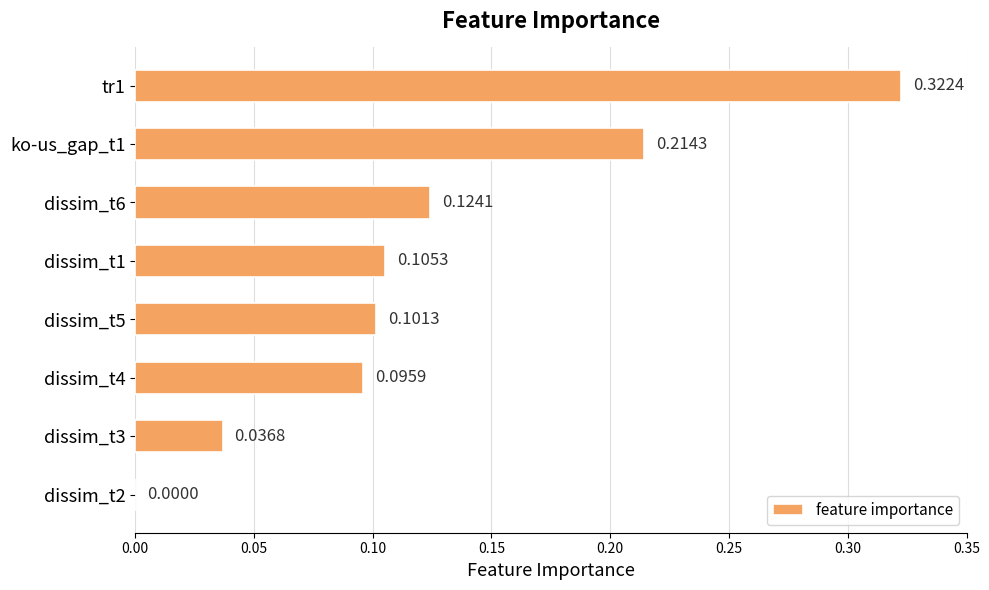

Which has a higher value, dissim_t3 or dissim_t5?

dissim_t5